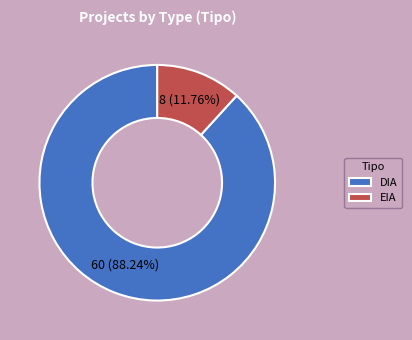

Which has a higher value, EIA or DIA?

DIA